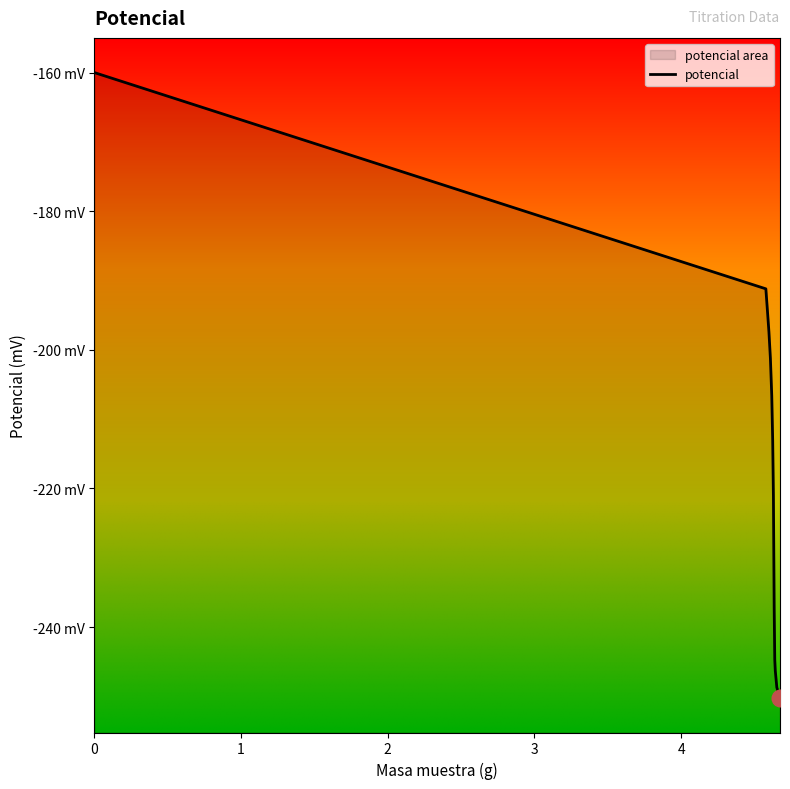

Is it true that the value at 4.6732 is -250.2?

True